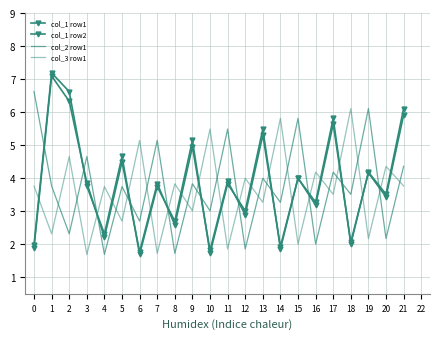

What is the total value across all series at 13?

18.1